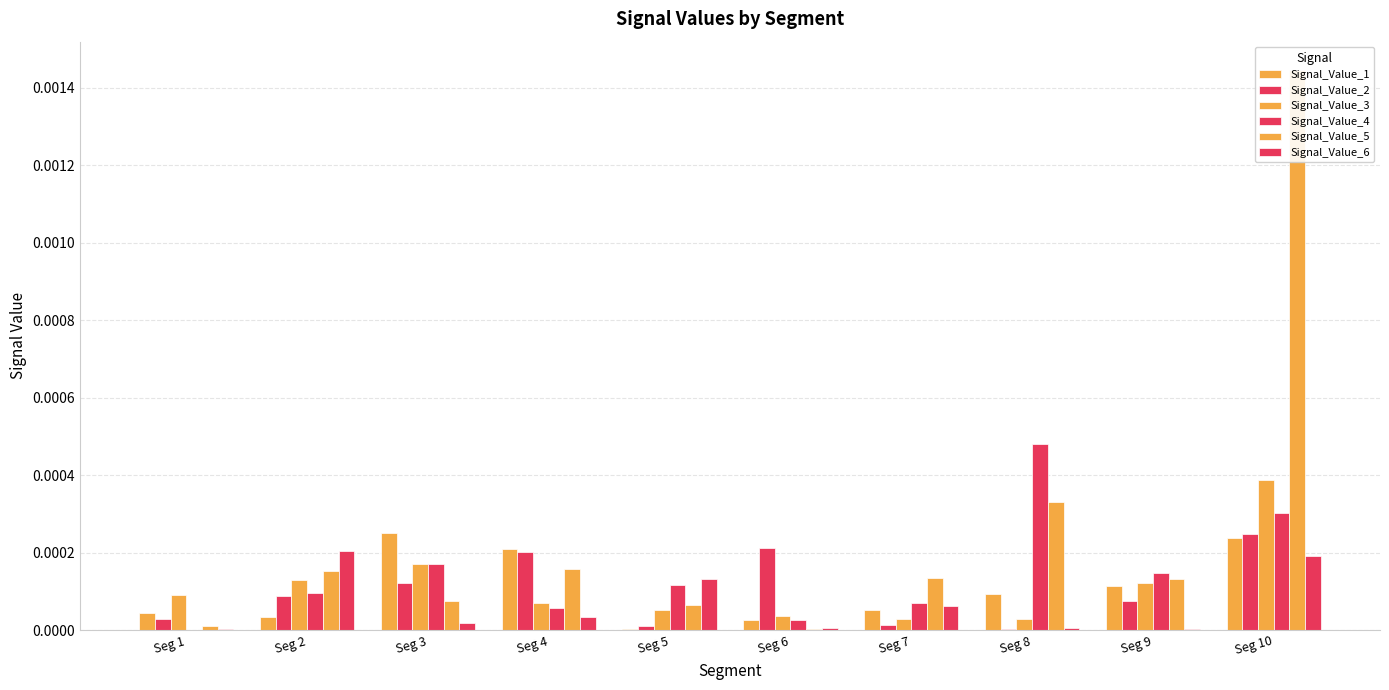

Which series changed the most between Seg 6 and Seg 7?

Signal_Value_2